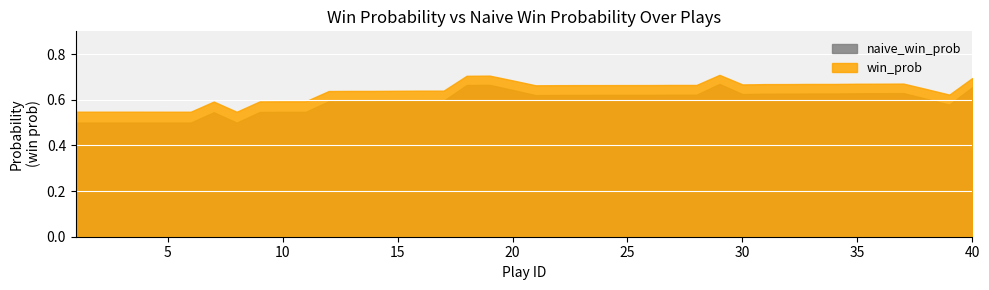

The win_prob series shows 0.3 at 8. True or false?

False